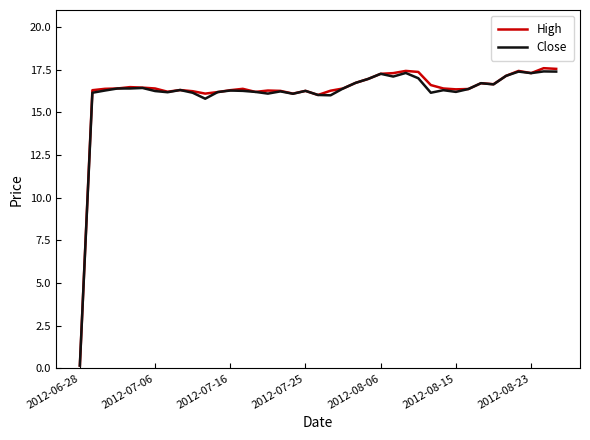

How many lines are shown in the chart?

2